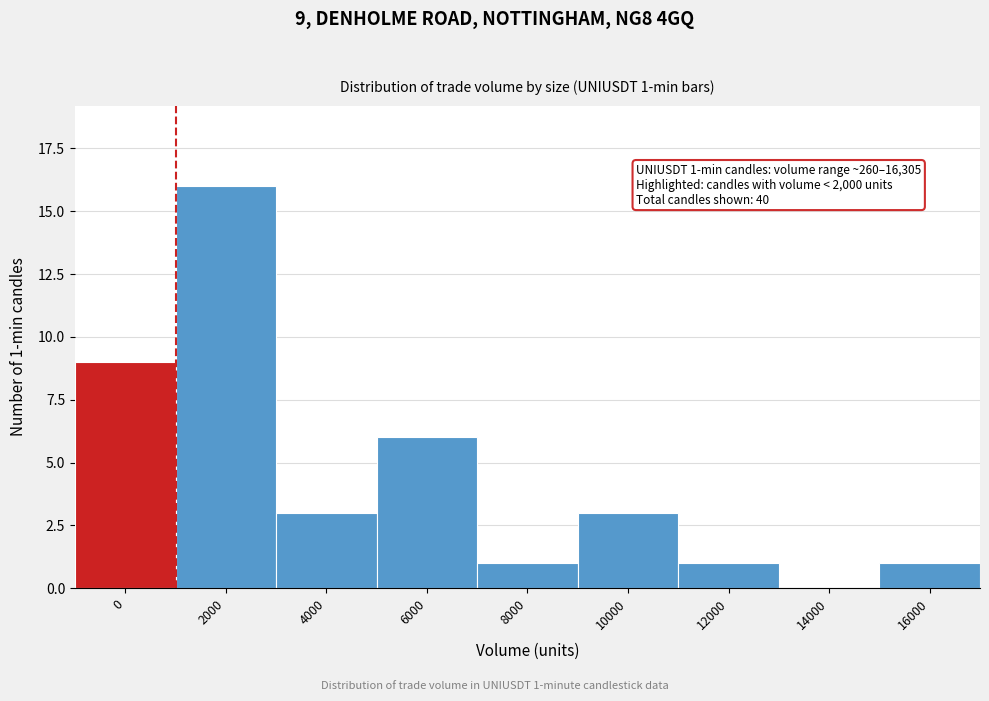

Reading right to left, list all the values displayed in this chart.

16000=1	14000=0	12000=1	10000=3	8000=1	6000=6	4000=3	2000=16	0=9